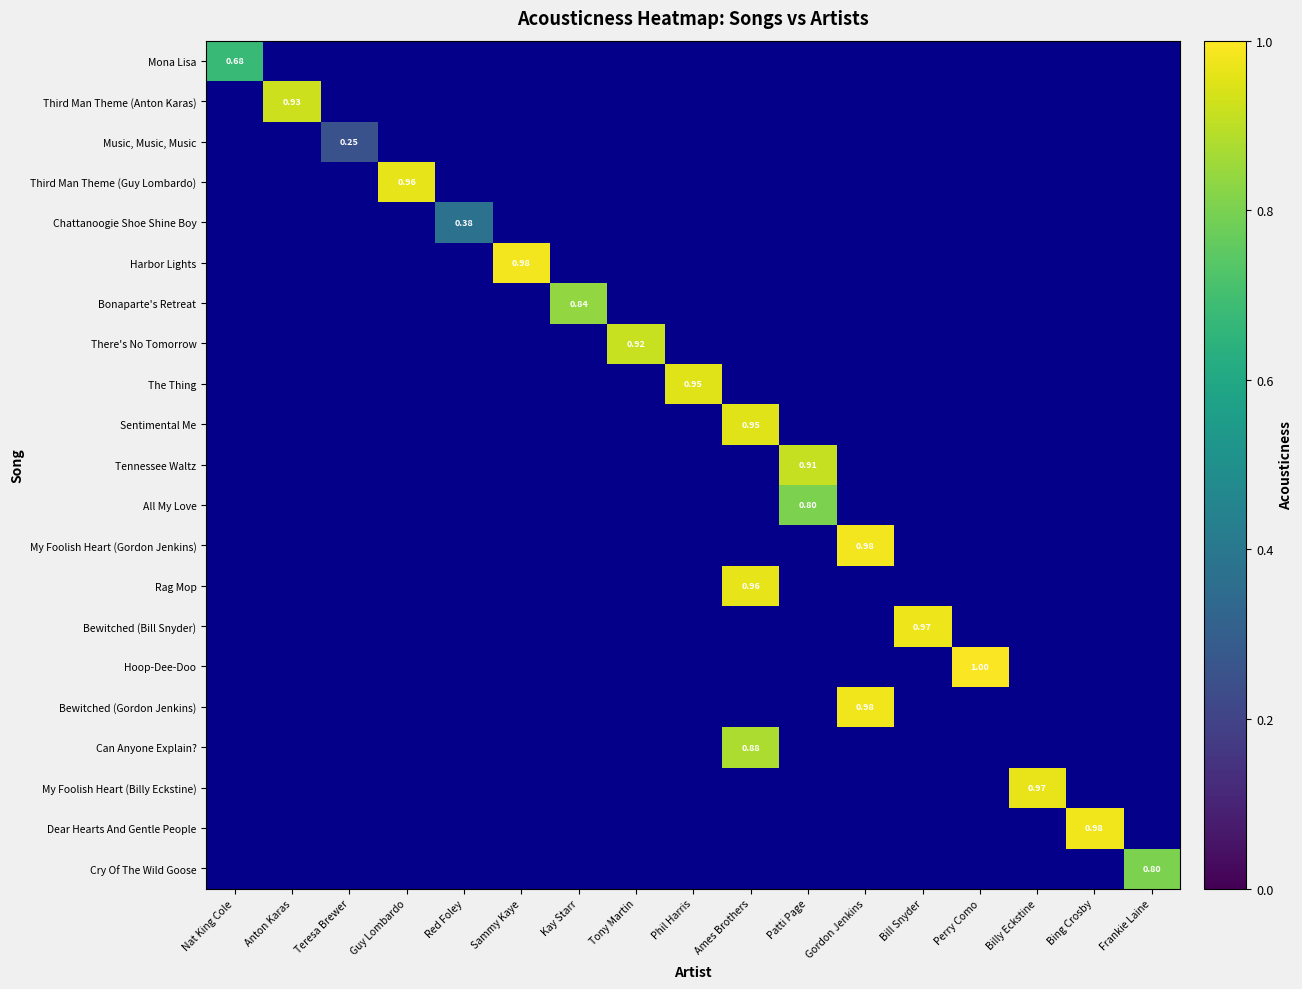

What is the maximum value shown in the chart?

1.0